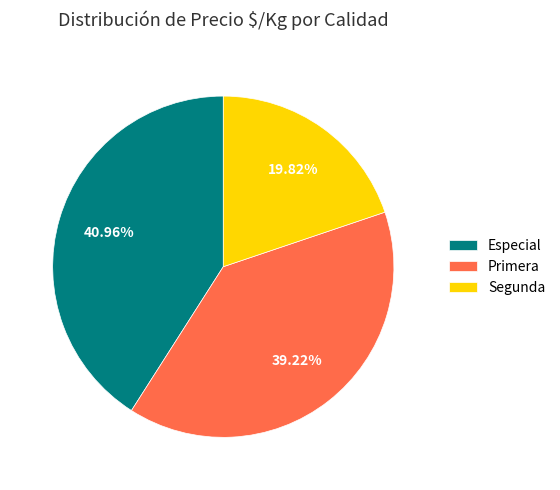

Is the sum of Segunda and Primera greater than half?

Yes